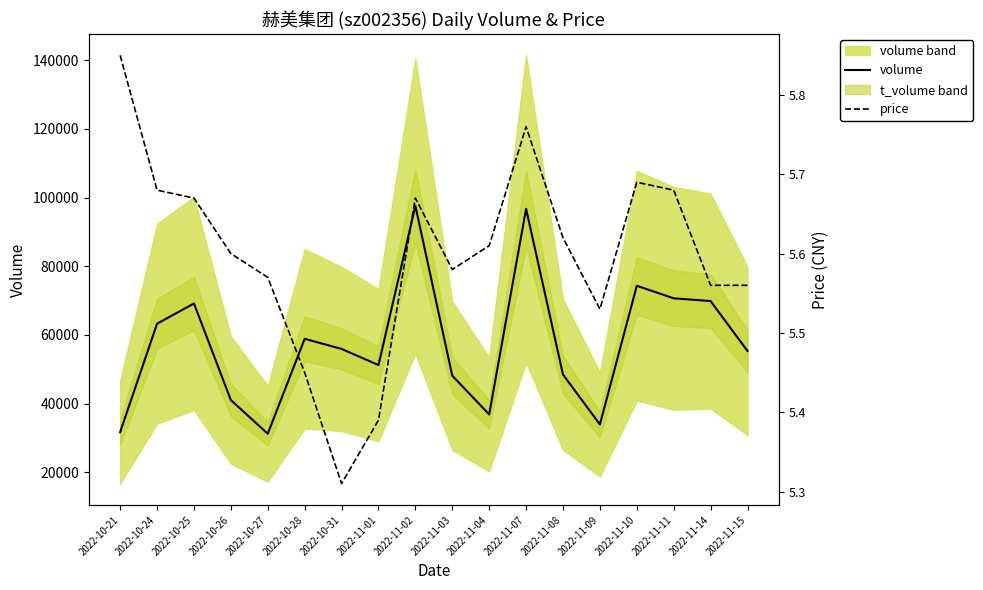

How many data points in volume are above 55936?

8